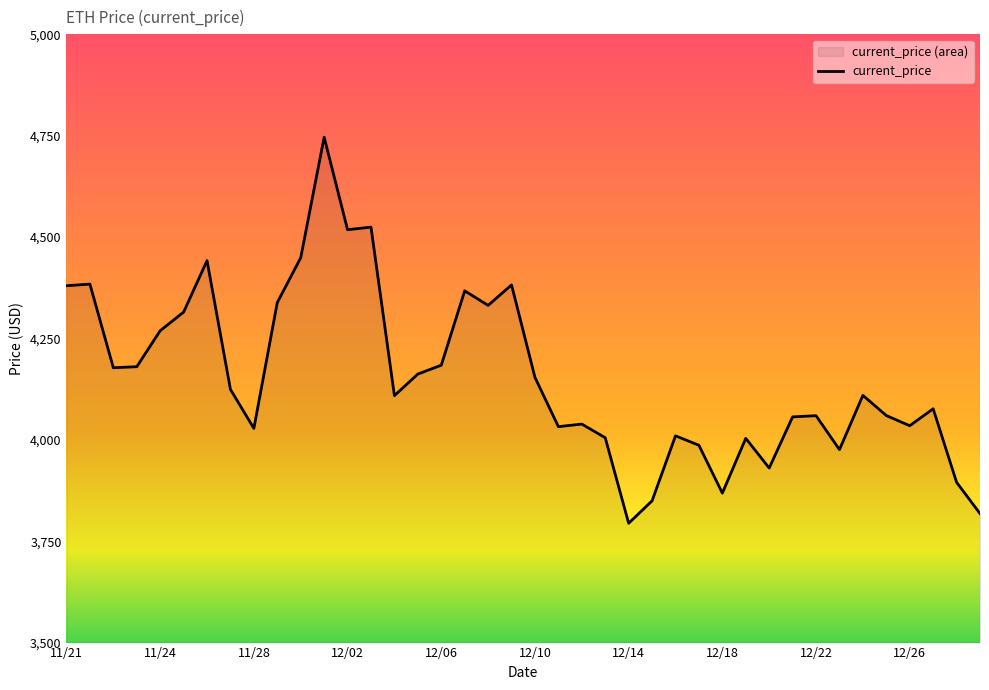

What is the difference between the maximum and second lowest values?

928.3